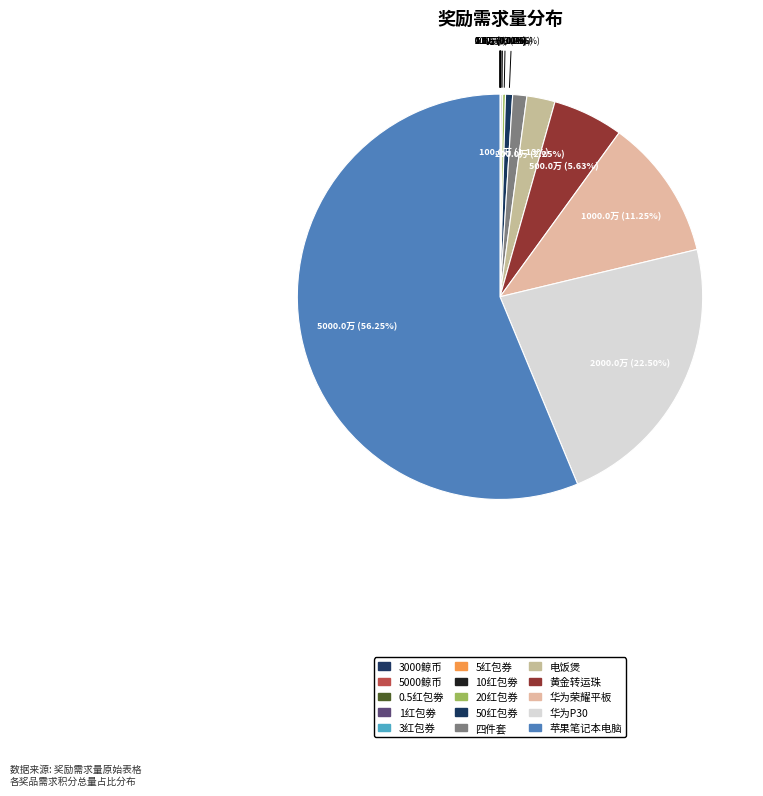

To the nearest percent, what is the combined percentage of 华为P30 and 50红包券?

23%